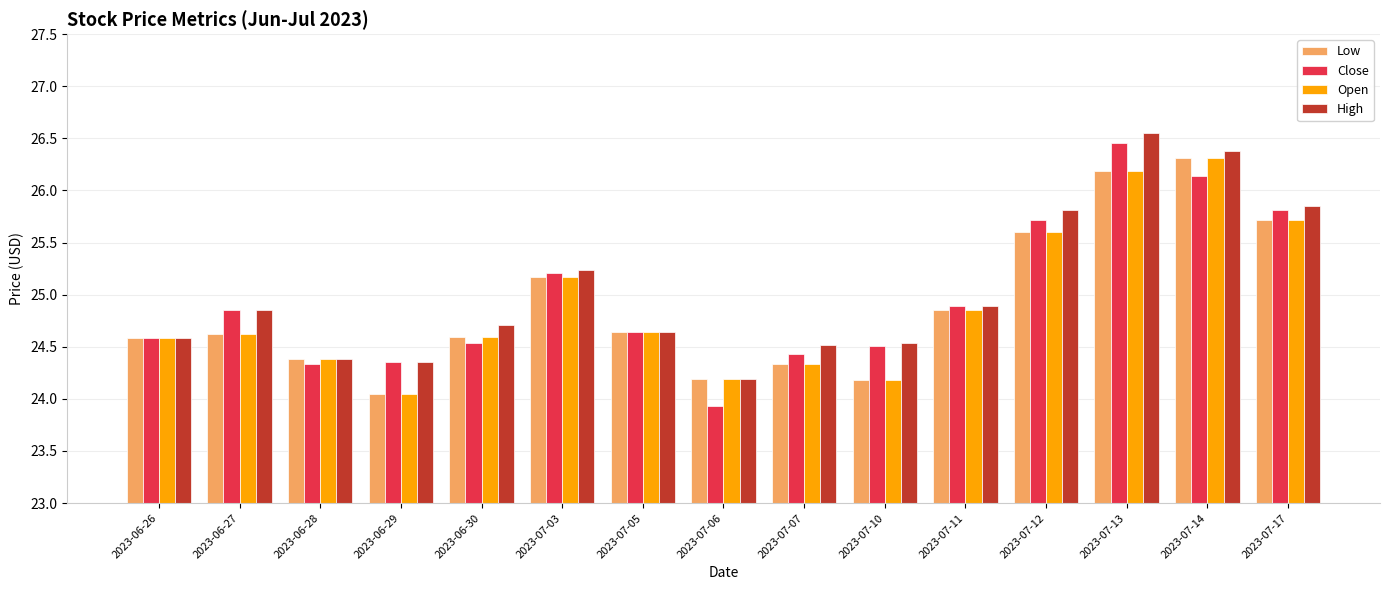

What is the highest value of the Low series?

26.3